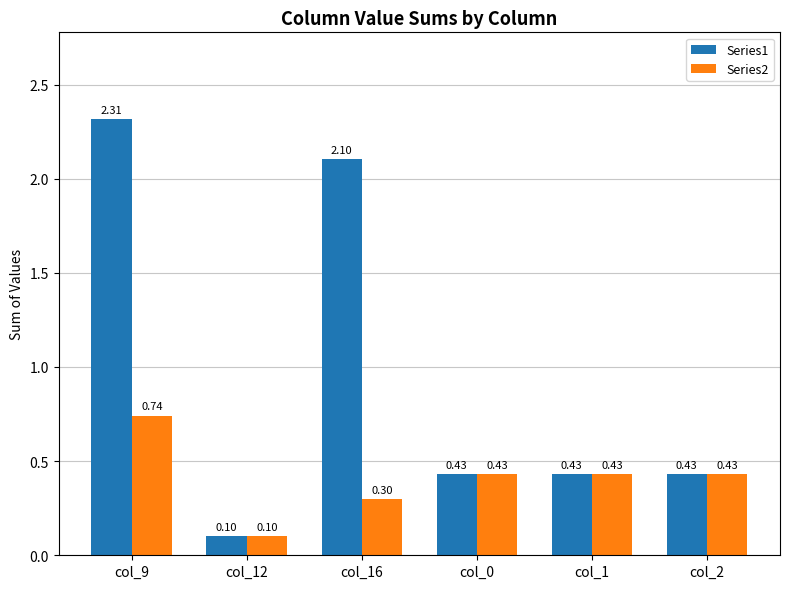

Which series has the largest total across all categories?

Series1